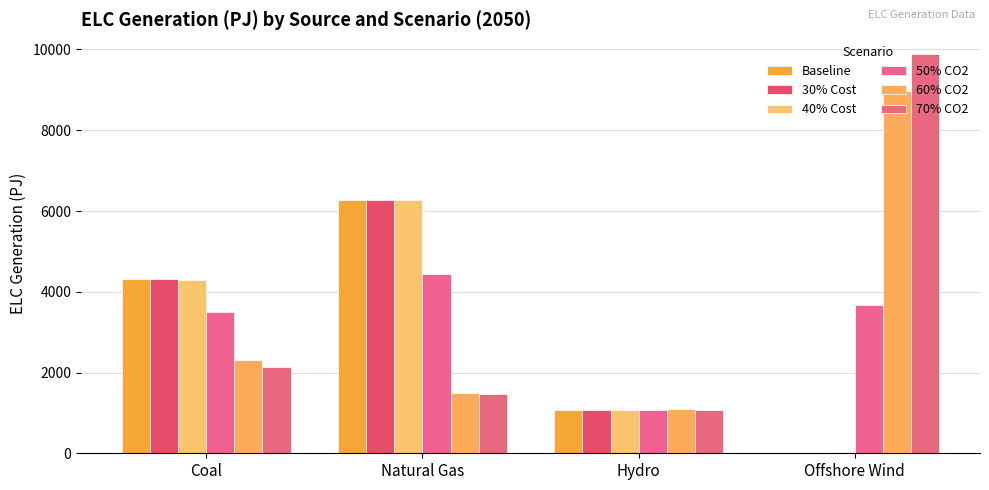

The Baseline series shows 6276.9 at Natural Gas. True or false?

True